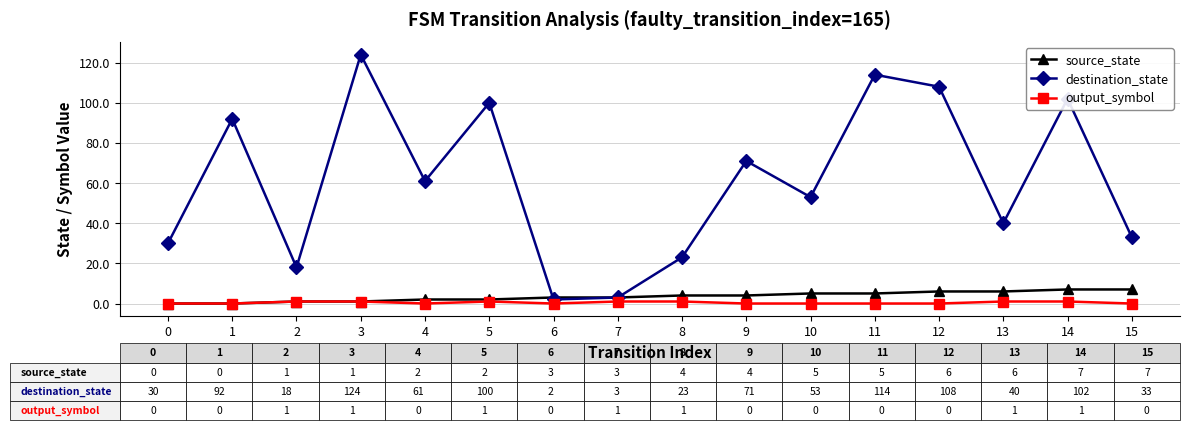

Reading left to right, what are all the values shown in this chart?

source_state: 0	0	1	1	2	2	3	3	4	4	5	5	6	6	7	7
destination_state: 30	92	18	124	61	100	2	3	23	71	53	114	108	40	102	33
output_symbol: 0	0	1	1	0	1	0	1	1	0	0	0	0	1	1	0